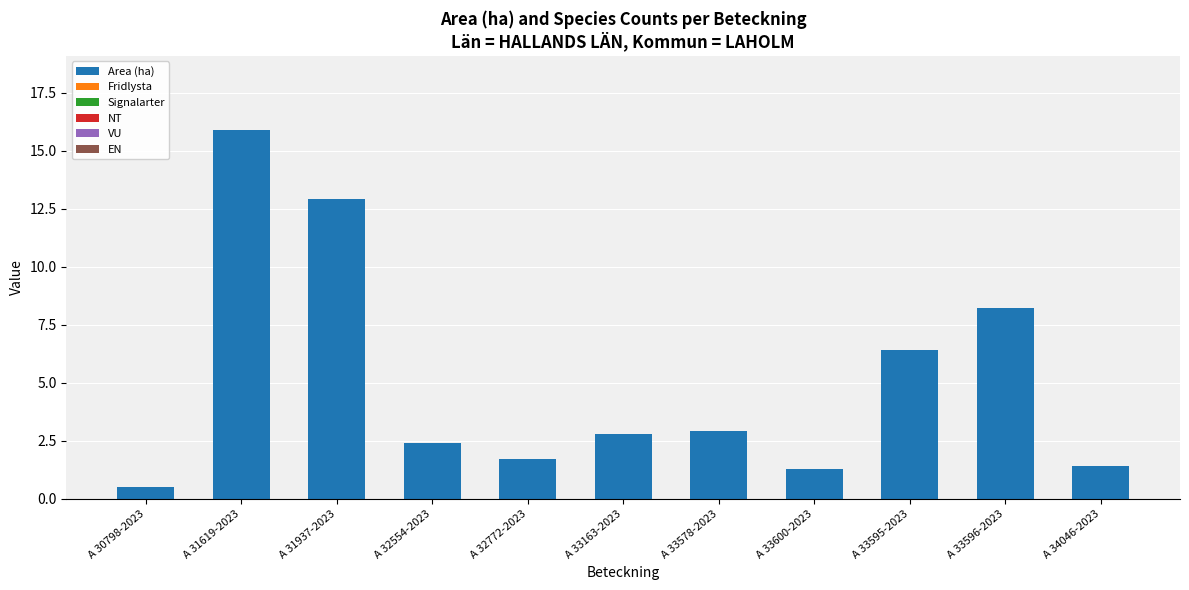

Which has a higher value, A 32772-2023 or A 33596-2023?

A 33596-2023